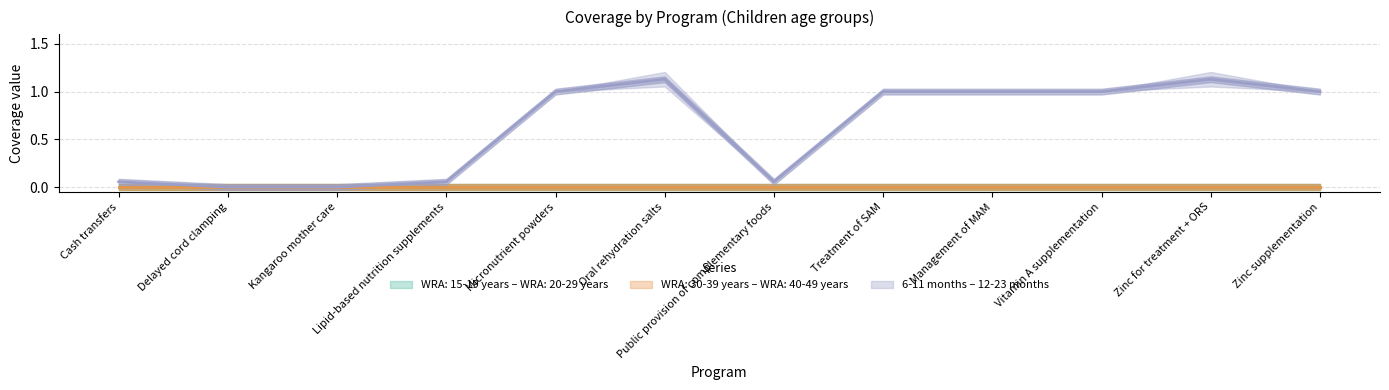

What is the sum of all 12-23 months values?

7.3